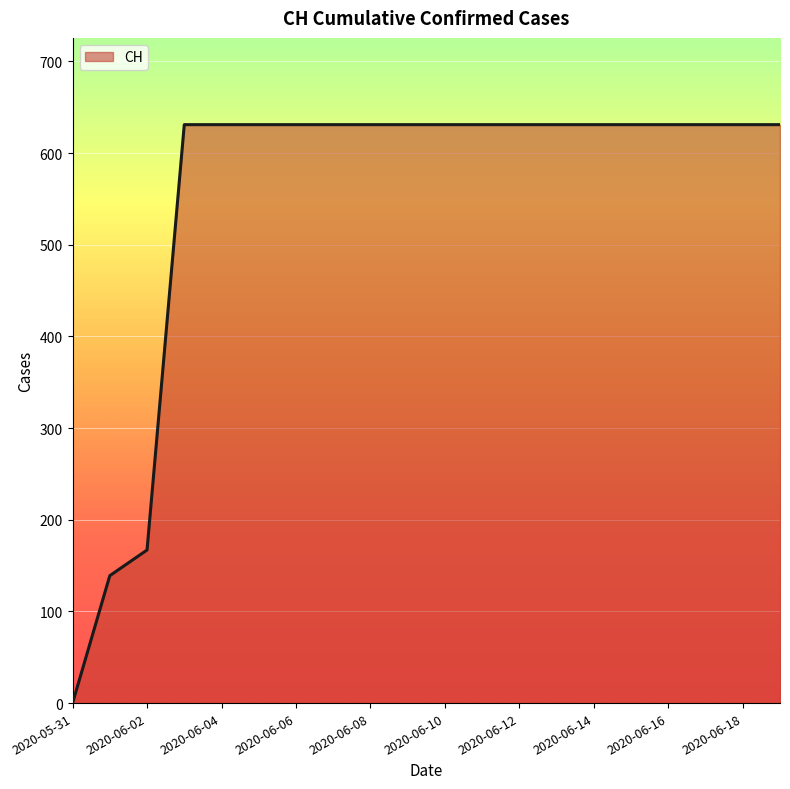

Does the chart display data point markers on the line(s)?

No